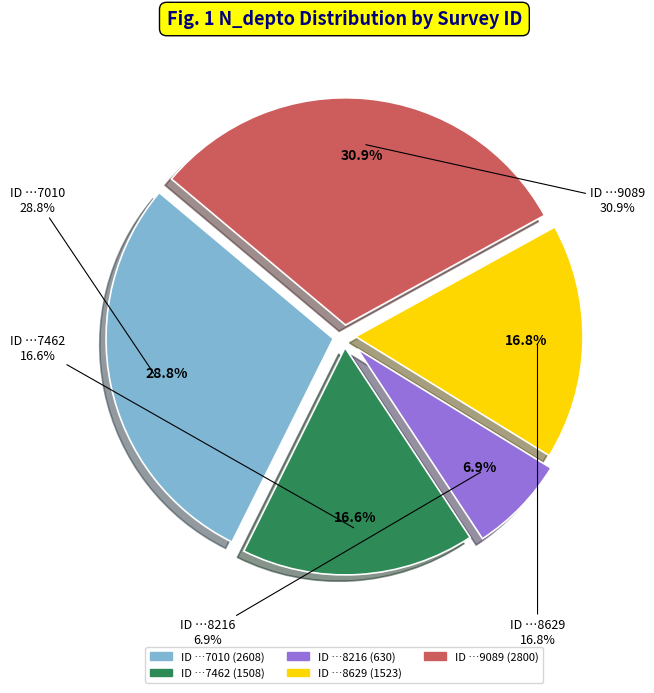

What portion of the pie excludes 264708216?

93.1%